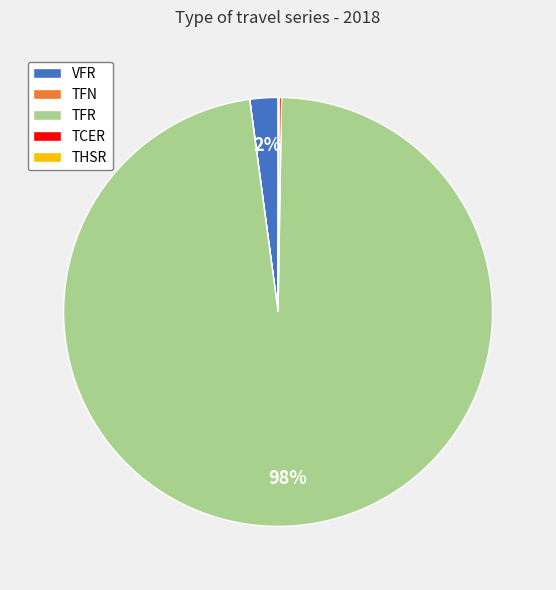

What is the largest slice in the pie chart?

TFR